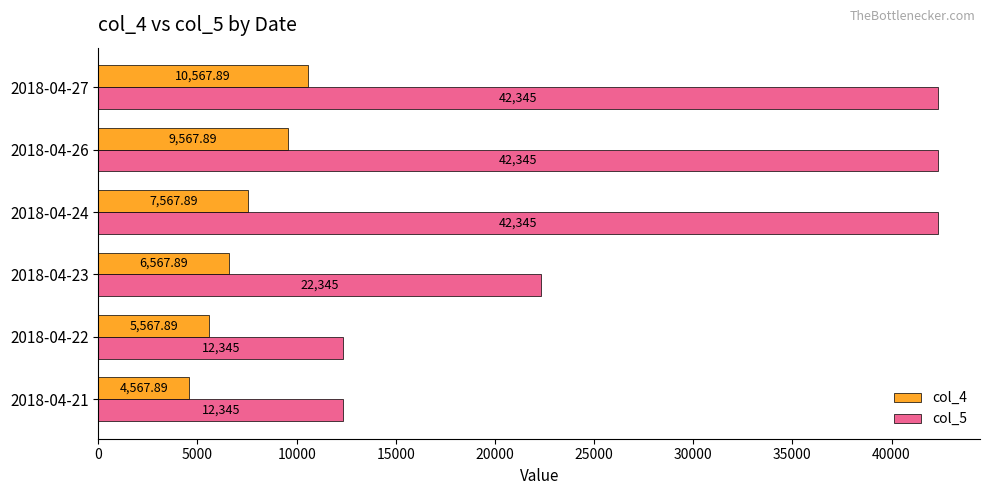

Which series has the widest spread of values?

col_5